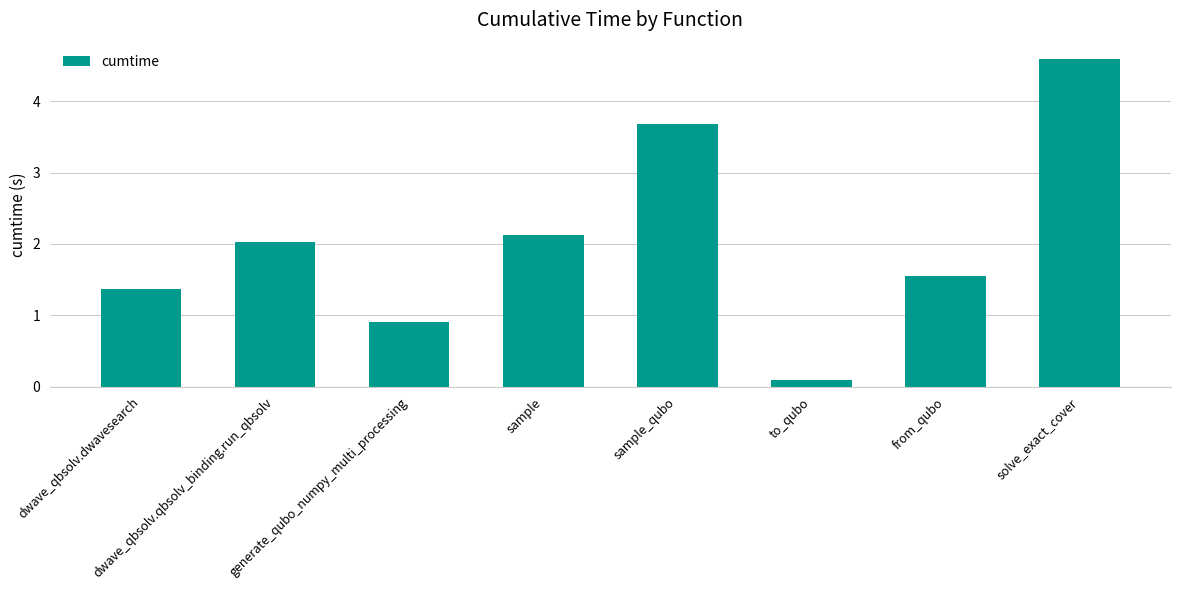

What is the sum of the values at from_qubo and dwave_qbsolv.qbsolv_binding.run_qbsolv?

3.6